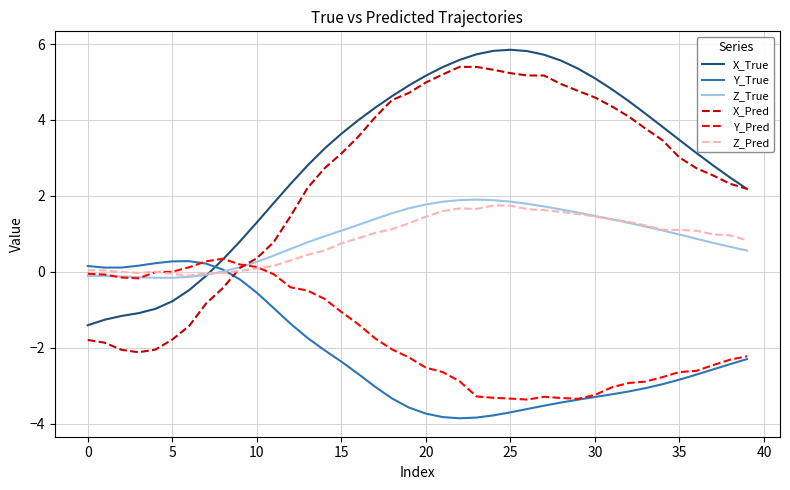

What is the maximum value for X_Pred?

5.4